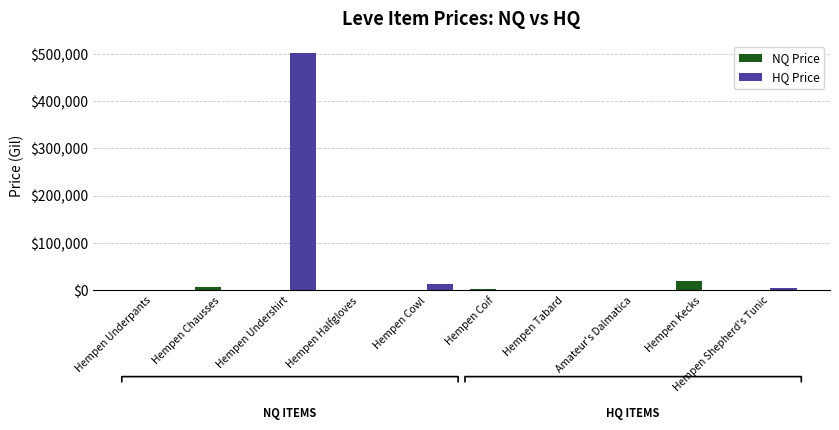

At which category is the sum across all series the highest?

Hempen Undershirt